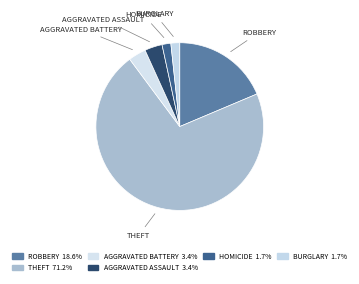

How many segments does this pie chart have?

6